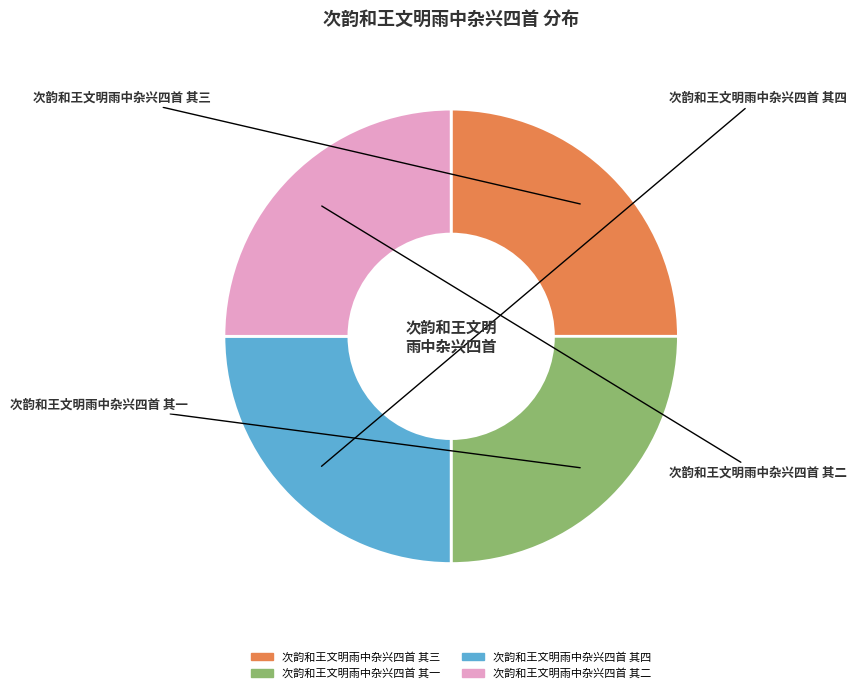

What is the total percentage of 次韵和王文明雨中杂兴四首 其二 and 次韵和王文明雨中杂兴四首 其一?

50.0%